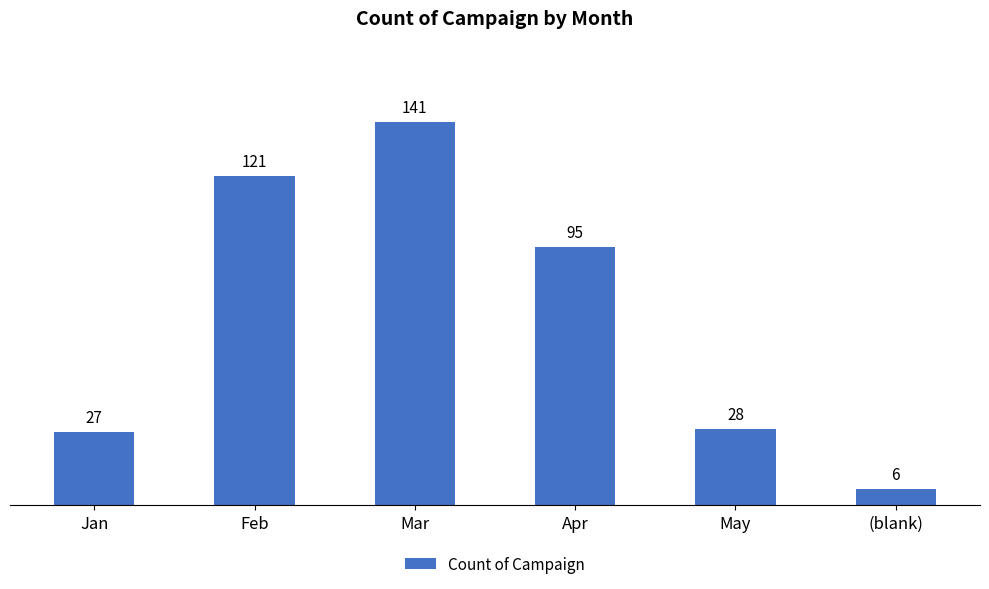

Rank the categories by value from lowest to highest.

(blank), Jan, May, Apr, Feb, Mar